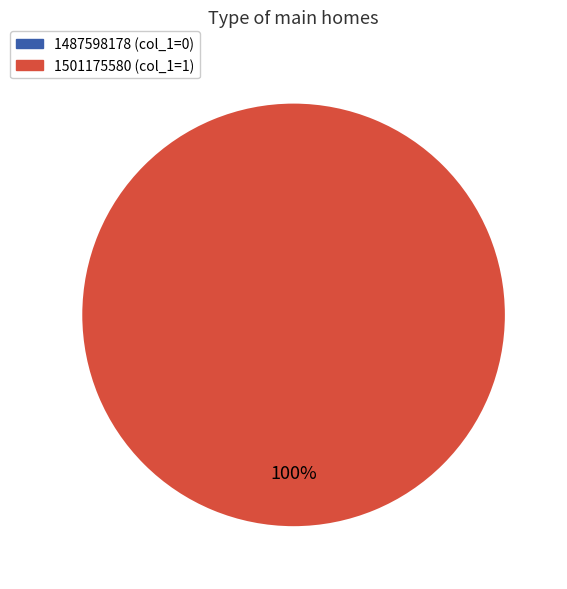

Is there any slice that represents more than half of the pie?

Yes